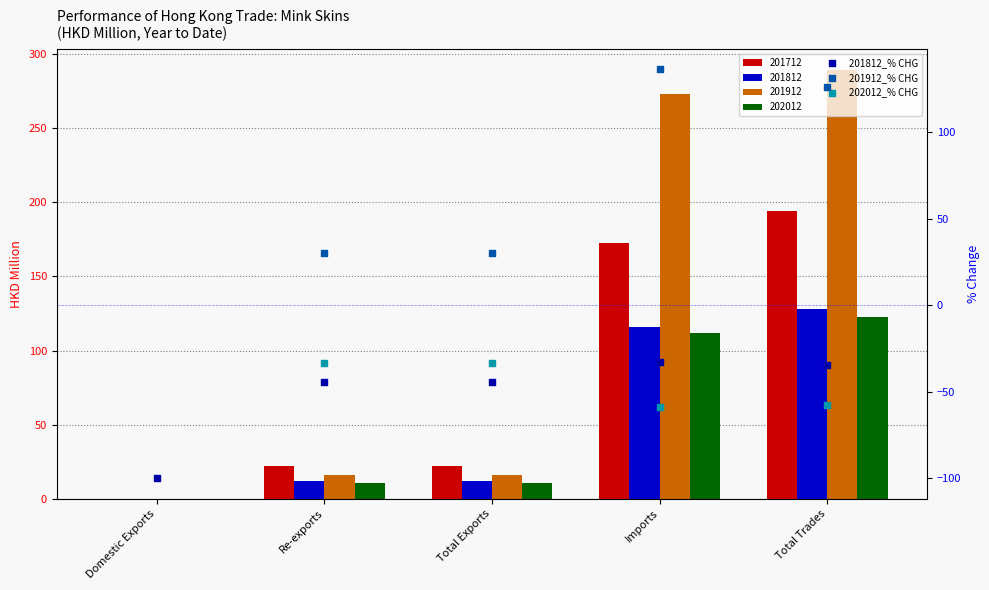

Which series has the widest spread of Y values?

201912